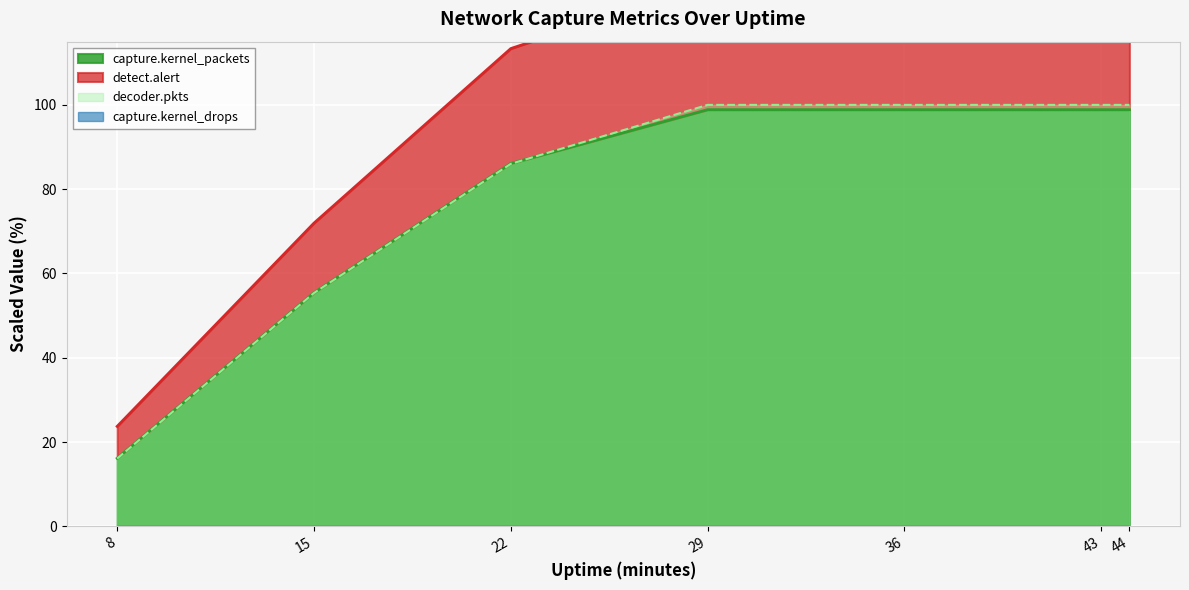

Is the value of decoder.bytes at 44 greater than the value of decoder.pkts at 15?

Yes